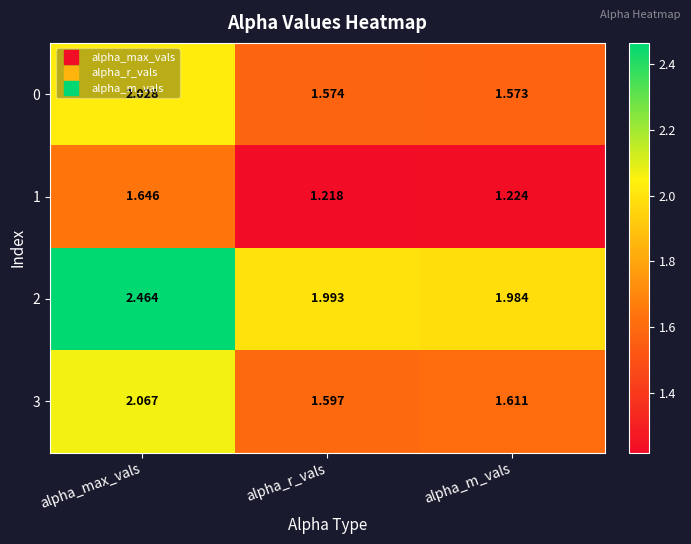

List the series in order of their peak value, highest first.

2, 3, 0, 1